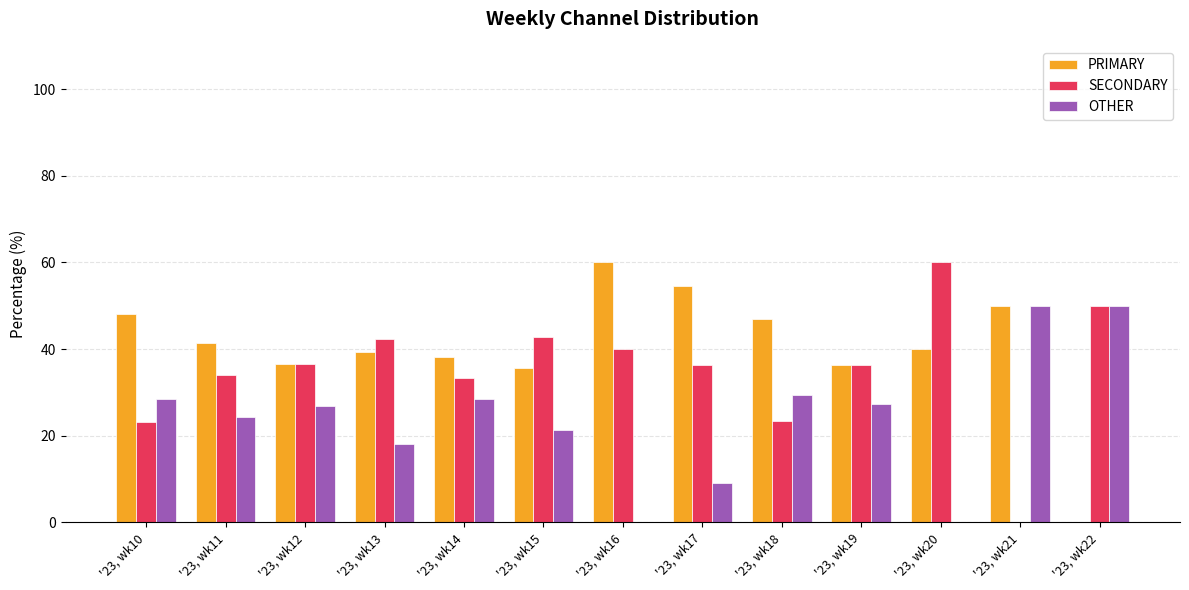

Which series changed the most between '23, wk11 and '23, wk22?

PRIMARY